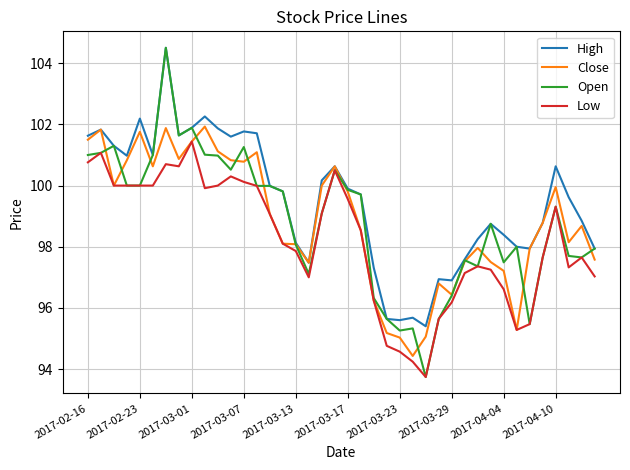

Count the number of categories in the chart.

40